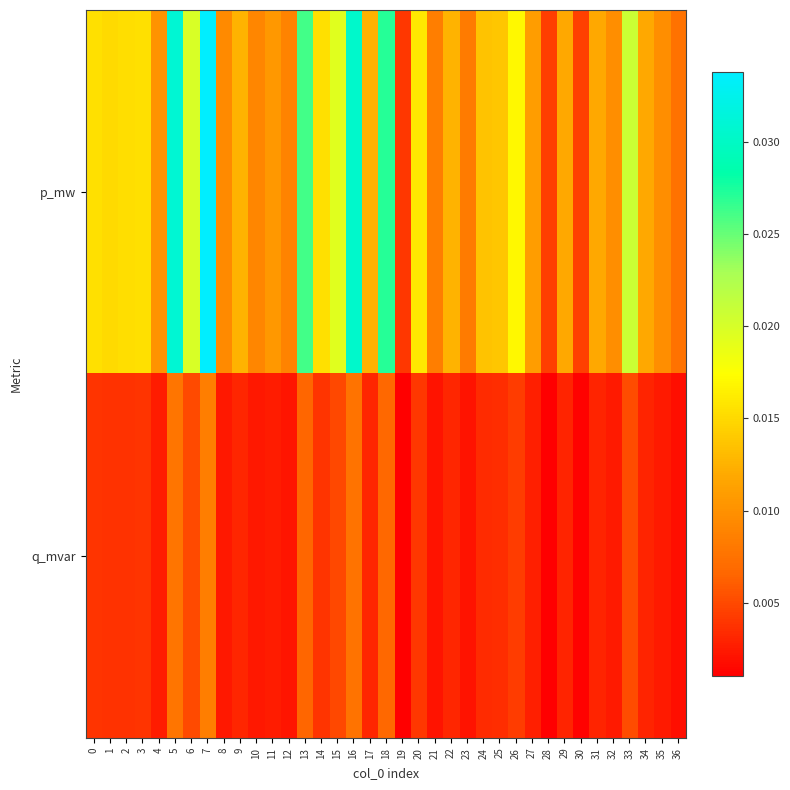

Rank the series at 30 from lowest to highest value.

q_mvar, p_mw